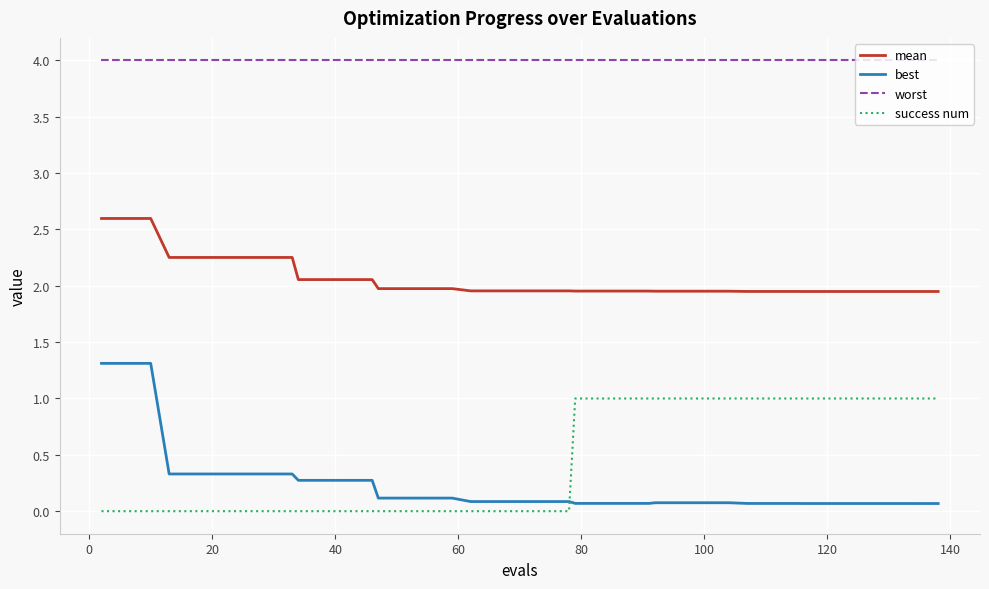

Which series has the largest total across all categories?

worst